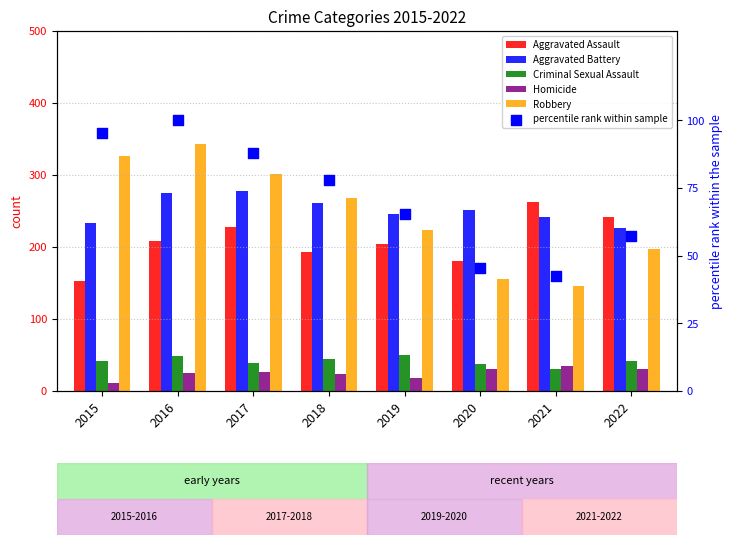

At how many categories does at least one series exceed 168?

8